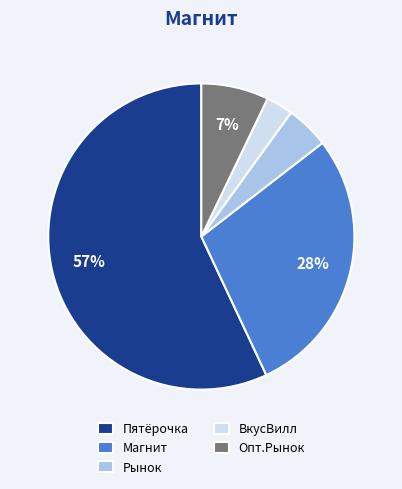

How many slices are in this pie chart?

5